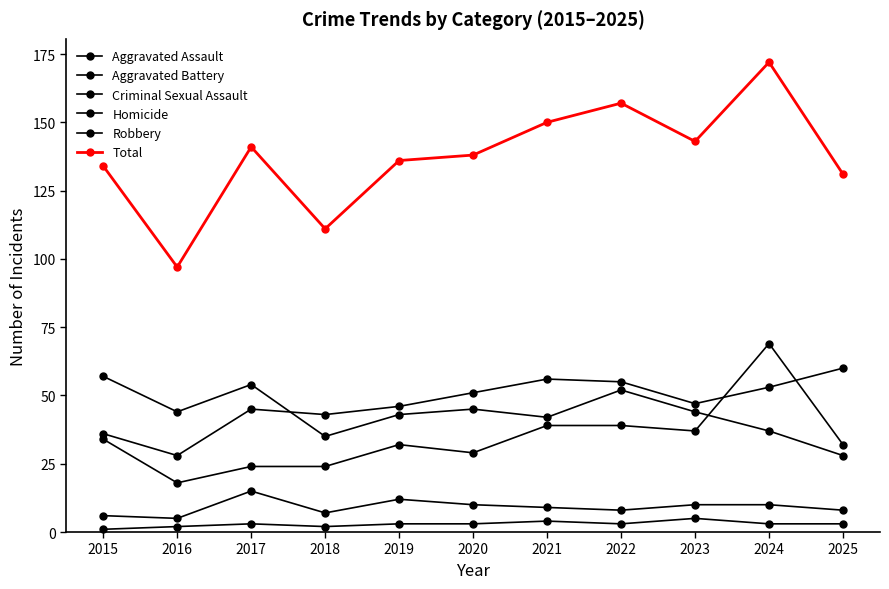

How many lines are shown in the chart?

6